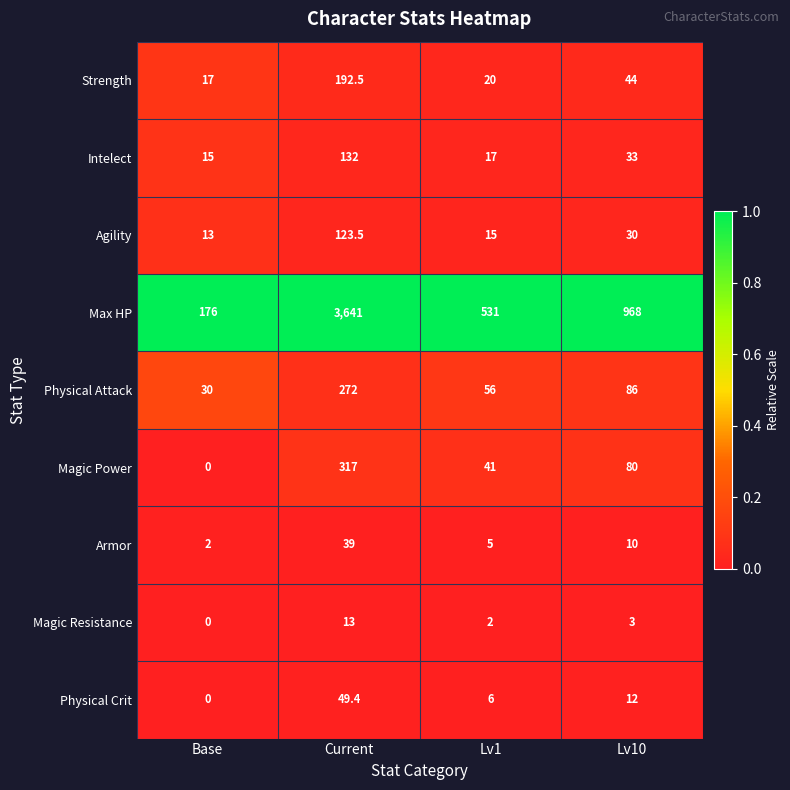

What is the spread (max minus min) of values at Base?

176.0